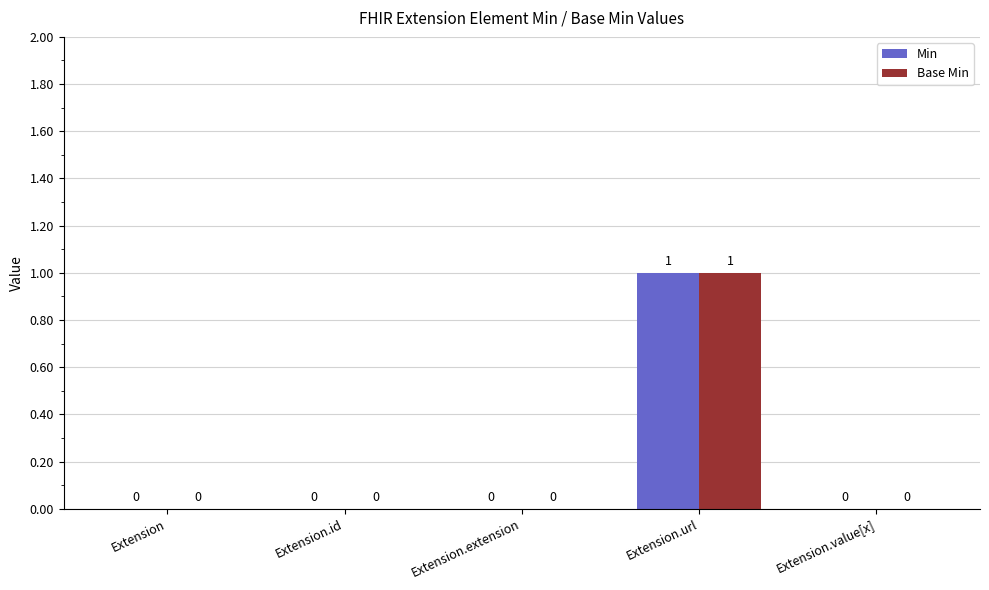

Reading left to right, extract all data points from this chart.

Min: Extension=0	Extension.id=0	Extension.extension=0	Extension.url=1	Extension.value[x]=0
Base Min: Extension=0	Extension.id=0	Extension.extension=0	Extension.url=1	Extension.value[x]=0